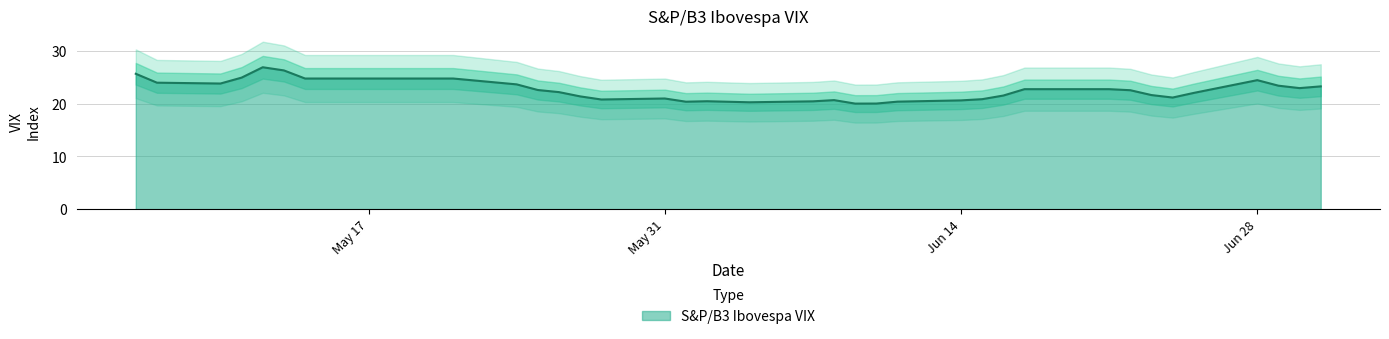

How many series are shown in this chart?

1